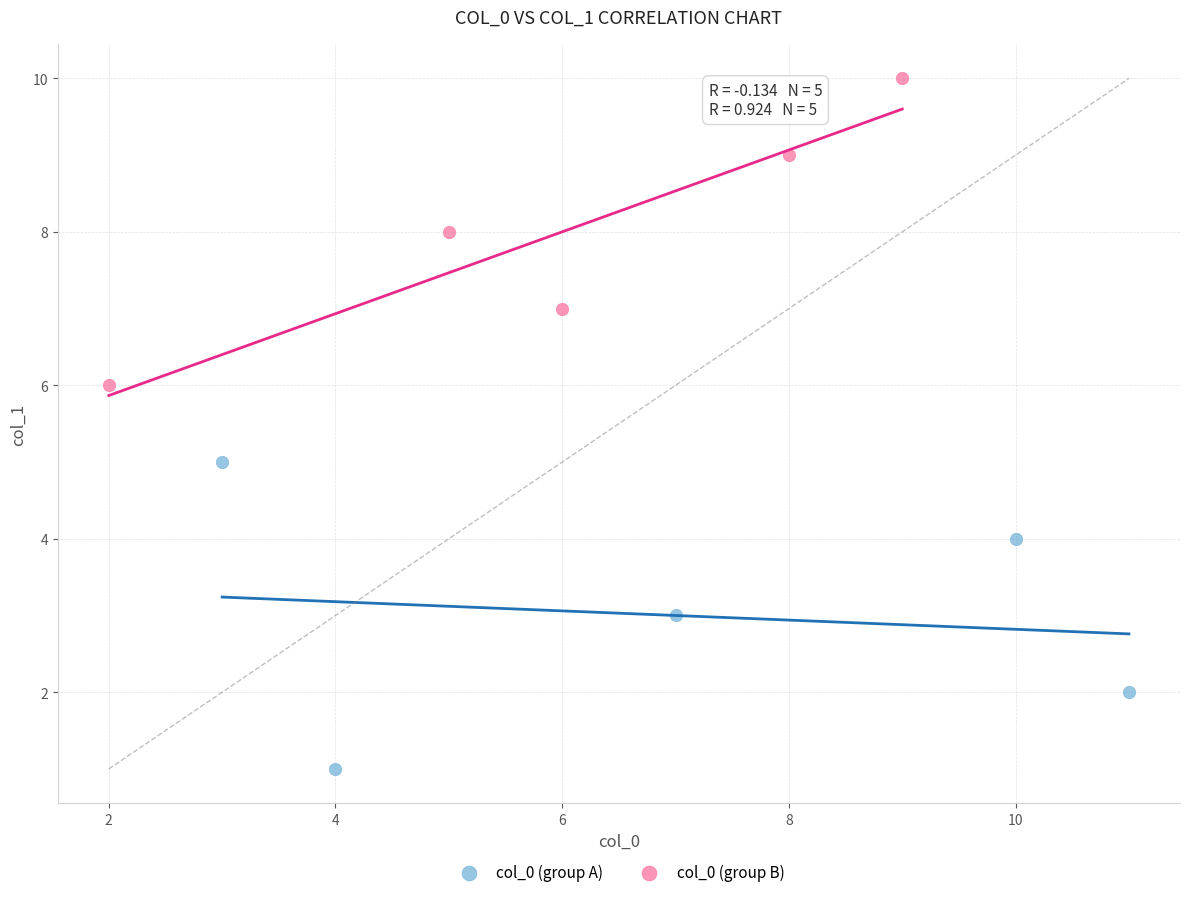

Which series contains the highest Y value?

col_0 (group B)